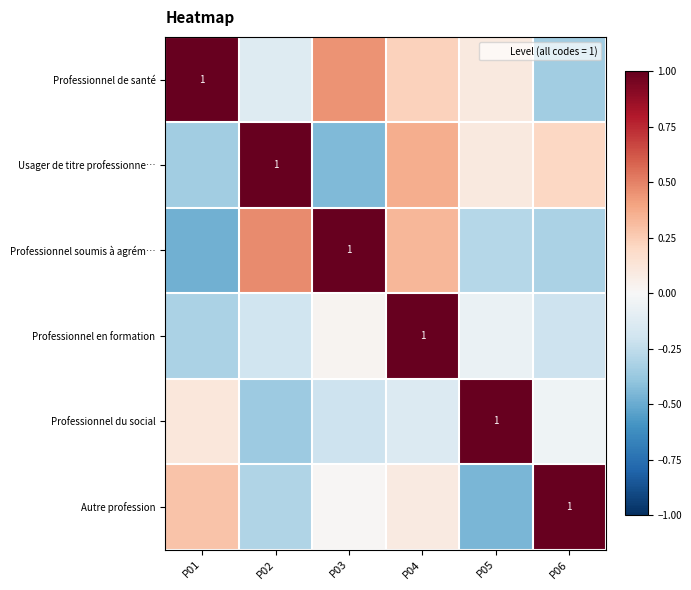

What is the difference between the Professionnel du social values at P02 and P04?

0.2